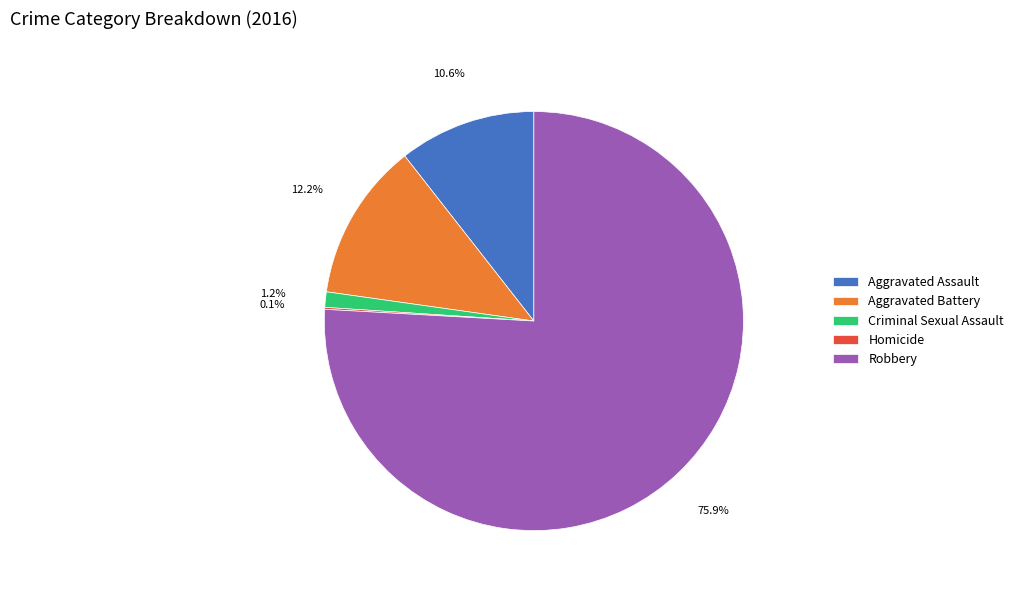

Which category accounts for the majority?

Robbery